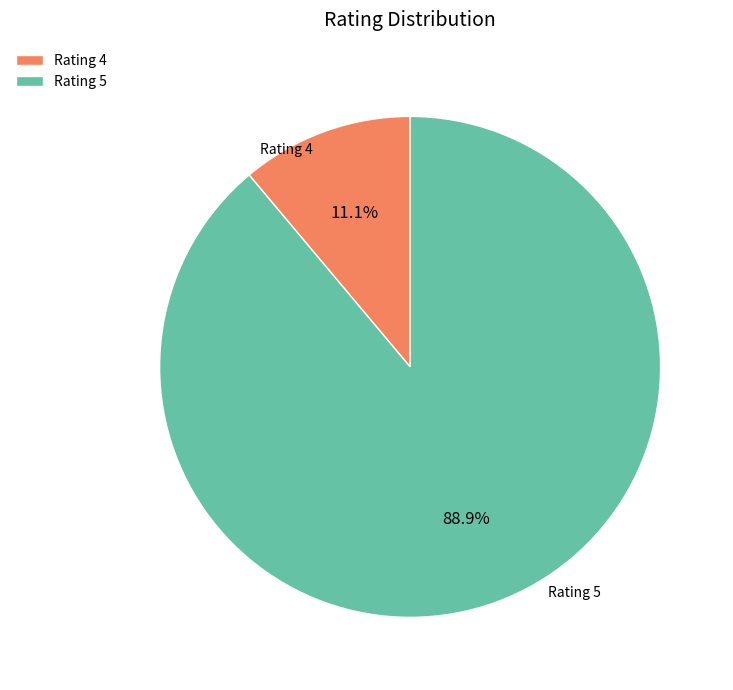

What percentage is NOT represented by Rating 4?

88.9%